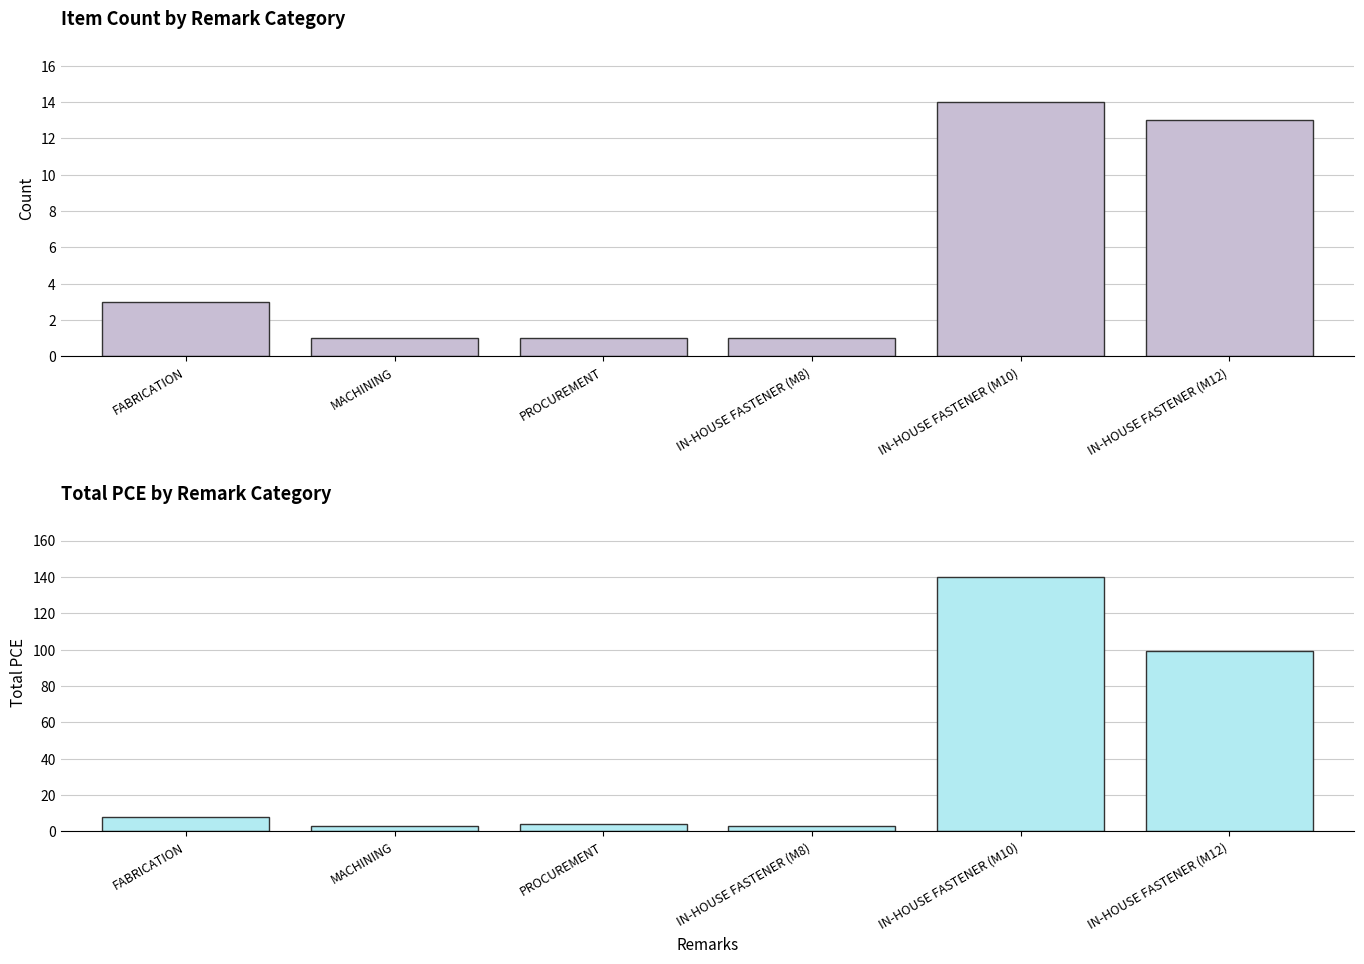

At which label does Count reach its minimum?

MACHINING